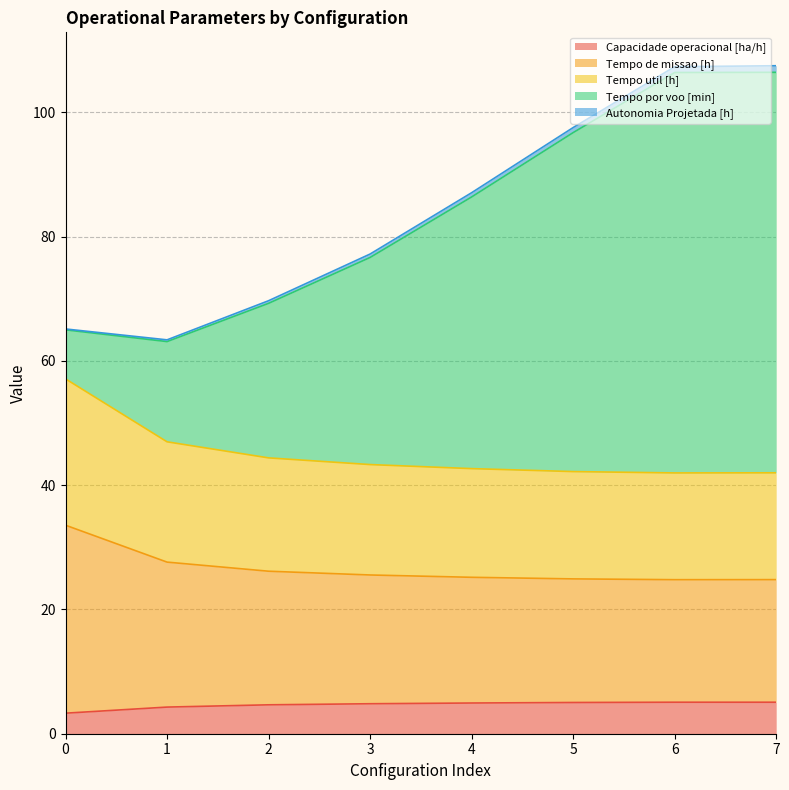

Which category has the lowest value in the Tempo de missao [h] series?

6